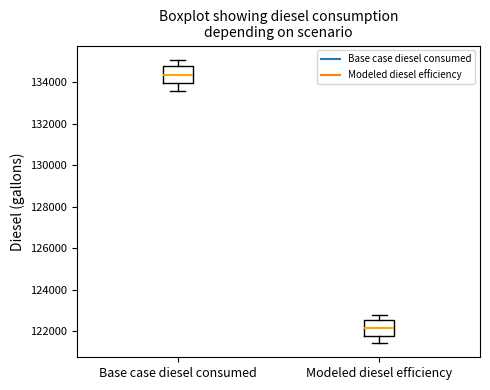

Which box has the lowest median line?

Modeled diesel efficiency